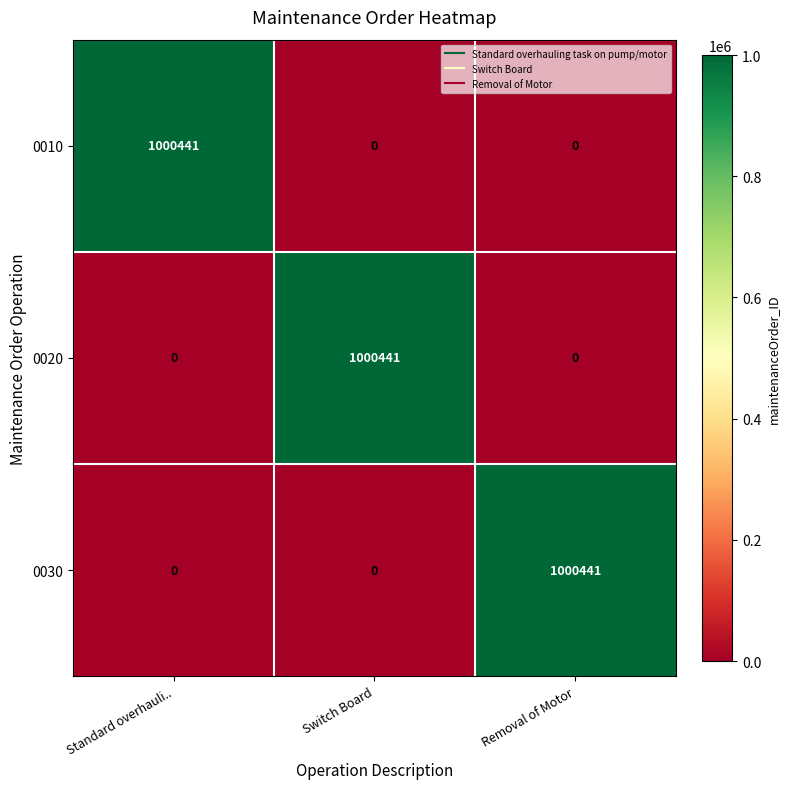

At how many categories does at least one series exceed 366571?

3